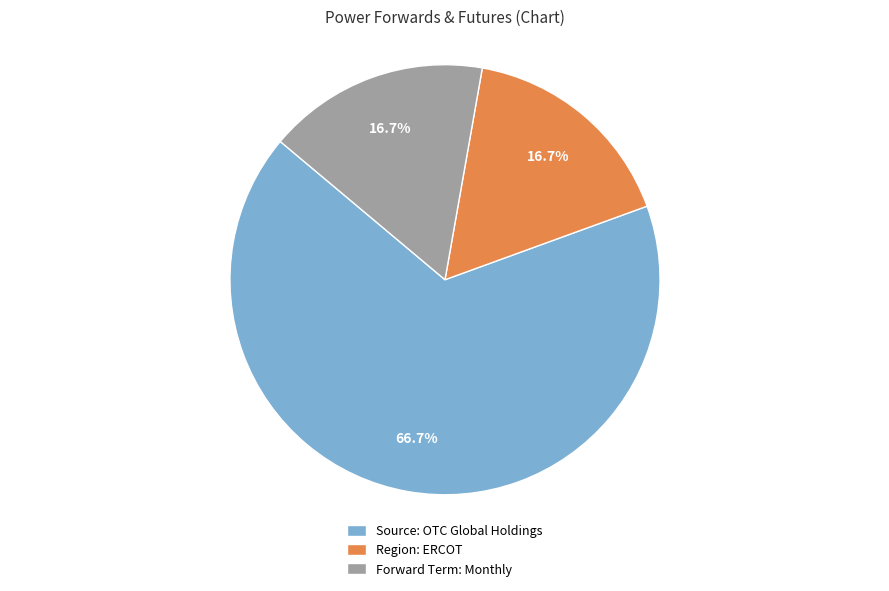

How many segments does this pie chart have?

3